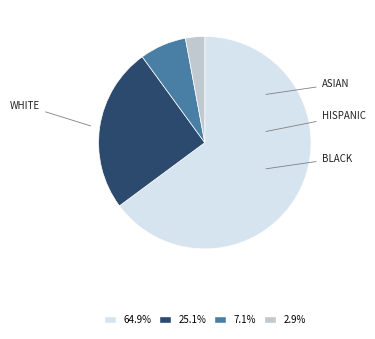

Is there any slice that represents more than half of the pie?

Yes